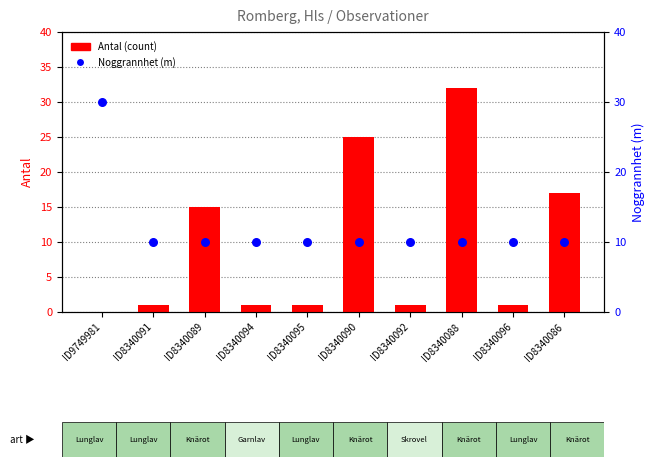

Which series has the largest total across all categories?

Noggrannhet (m)